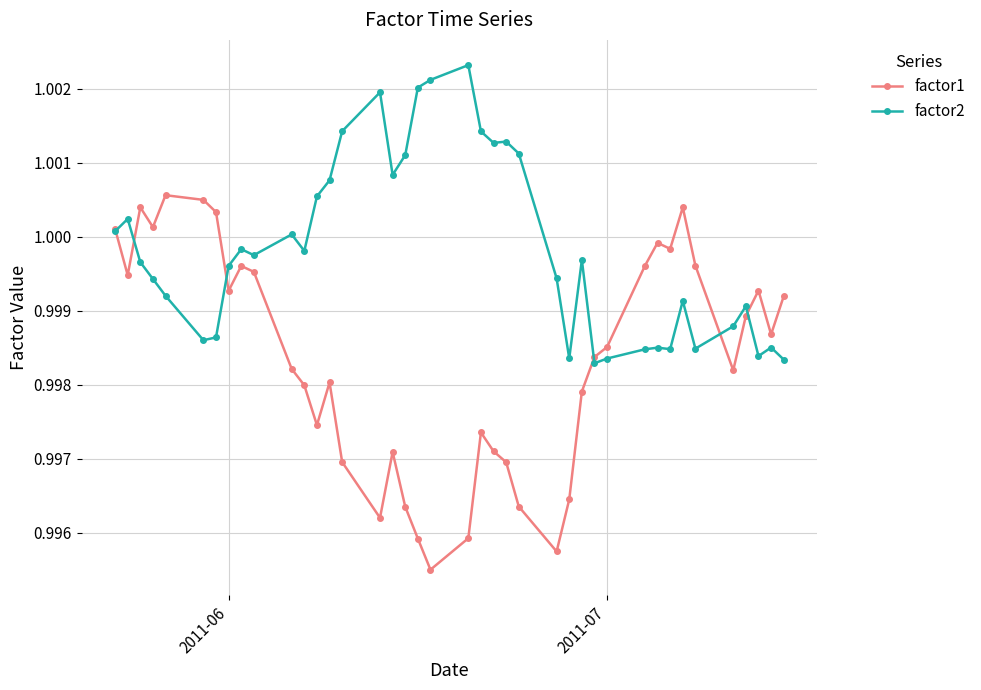

Does the chart have visible grid lines?

Yes